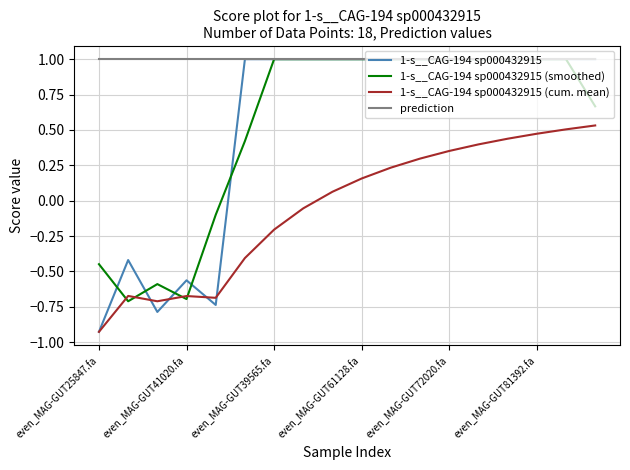

Does the chart have visible grid lines?

Yes